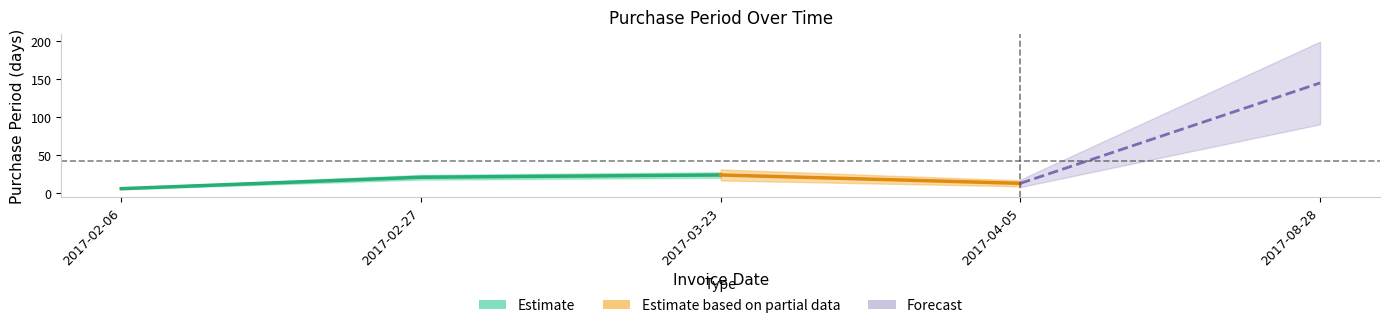

What position from the right is 2017-02-27?

4